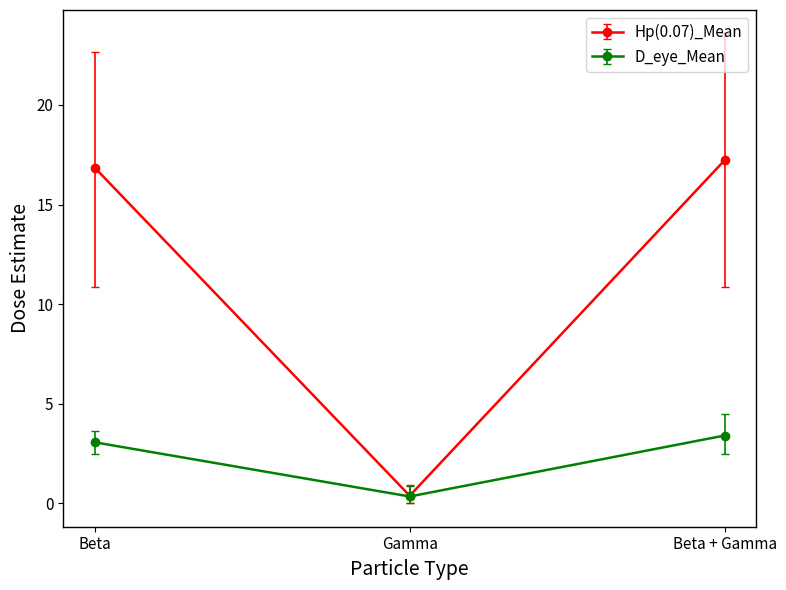

True or false: D_eye_Mean has a value of 3.1 at Beta.

True